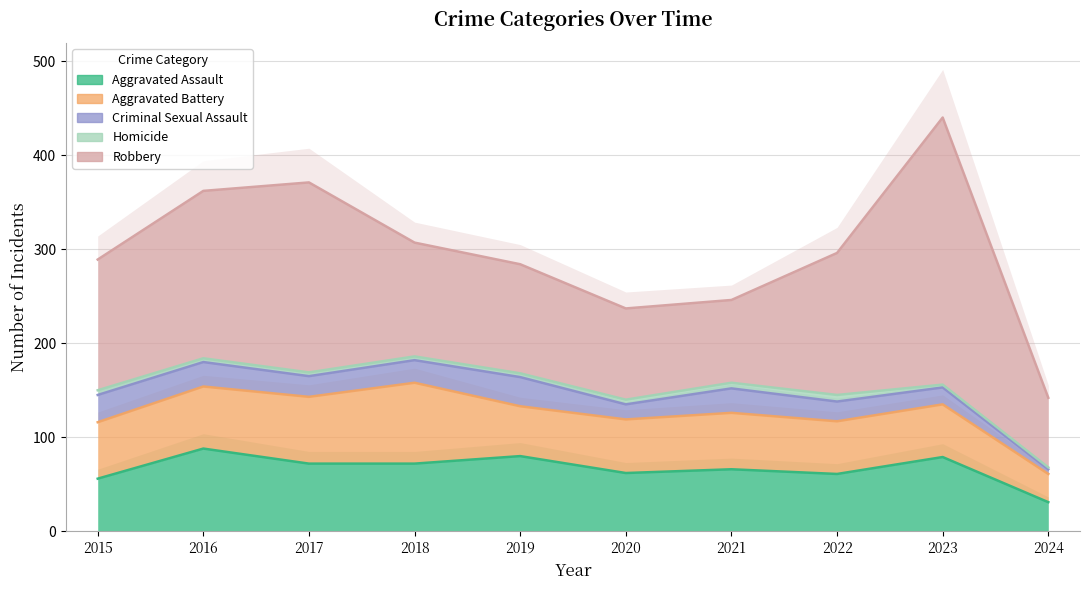

How many data points in Aggravated Assault are less than 72?

5